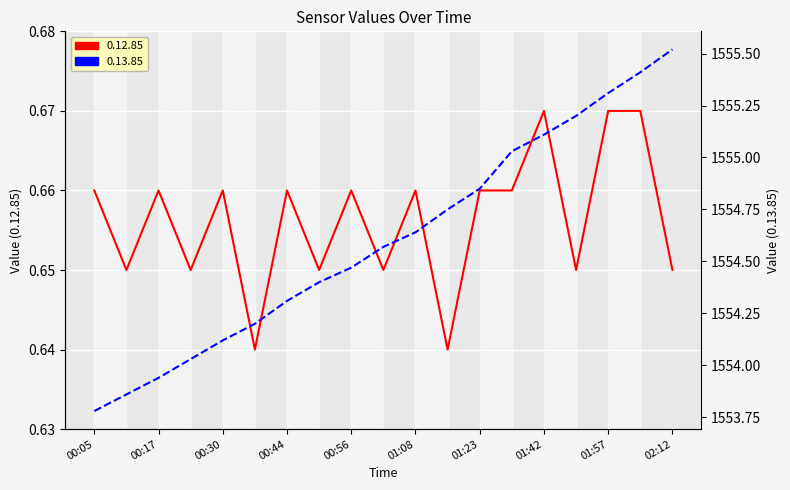

Rank the series by their maximum value, from highest to lowest.

0.13.85, 0.12.85